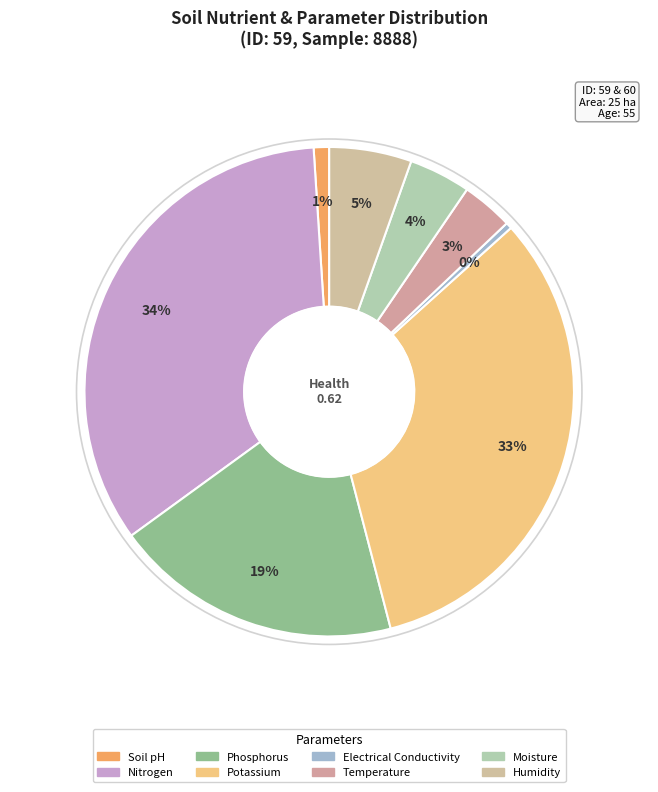

How many slices are in this pie chart?

8